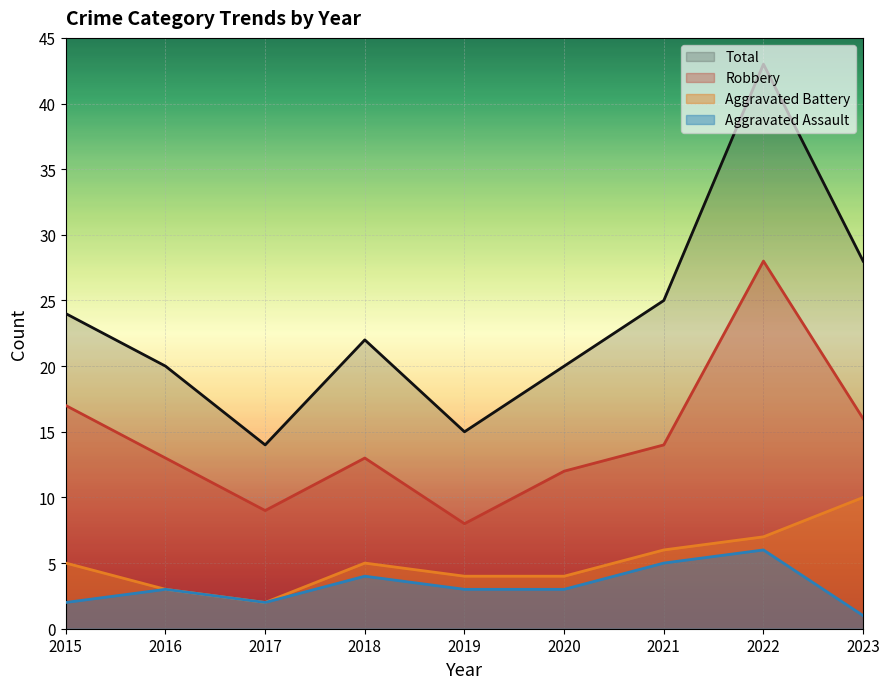

Rank the series by their maximum value, from lowest to highest.

Aggravated Assault, Aggravated Battery, Robbery, Total